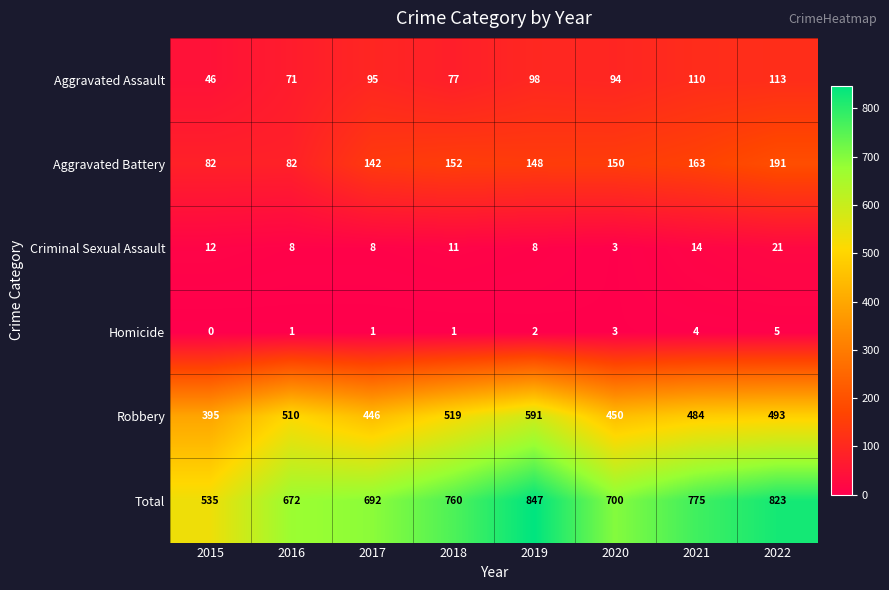

Where is Robbery nearest to the value 493?

2022